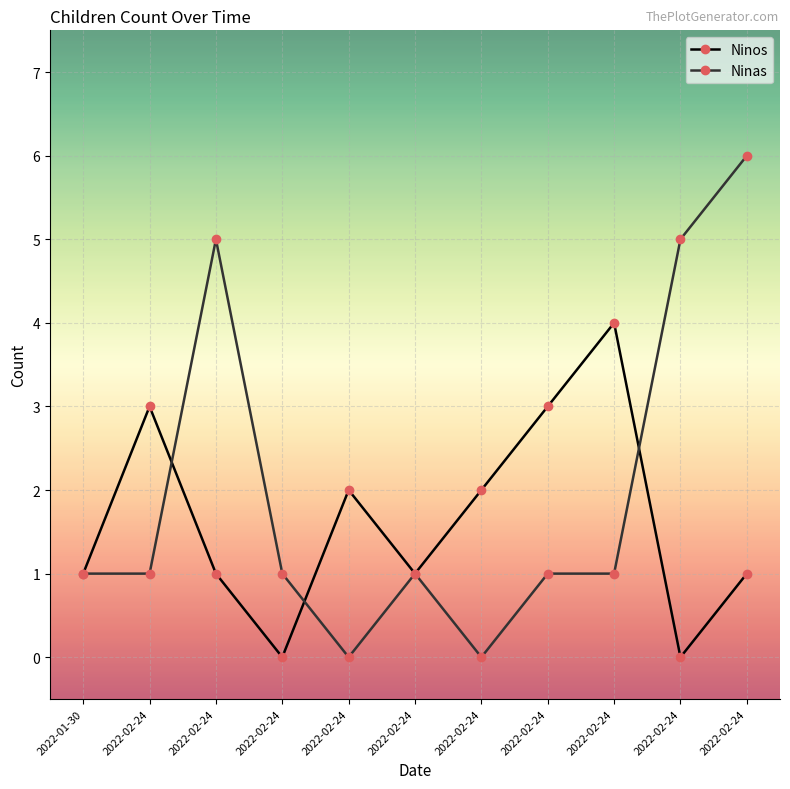

What are all the series names shown in the legend?

Ninos, Ninas